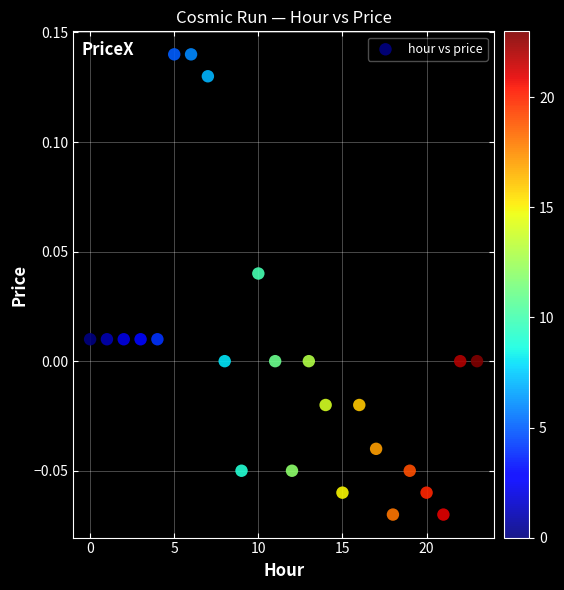

How many points are shown in the scatter plot?

24